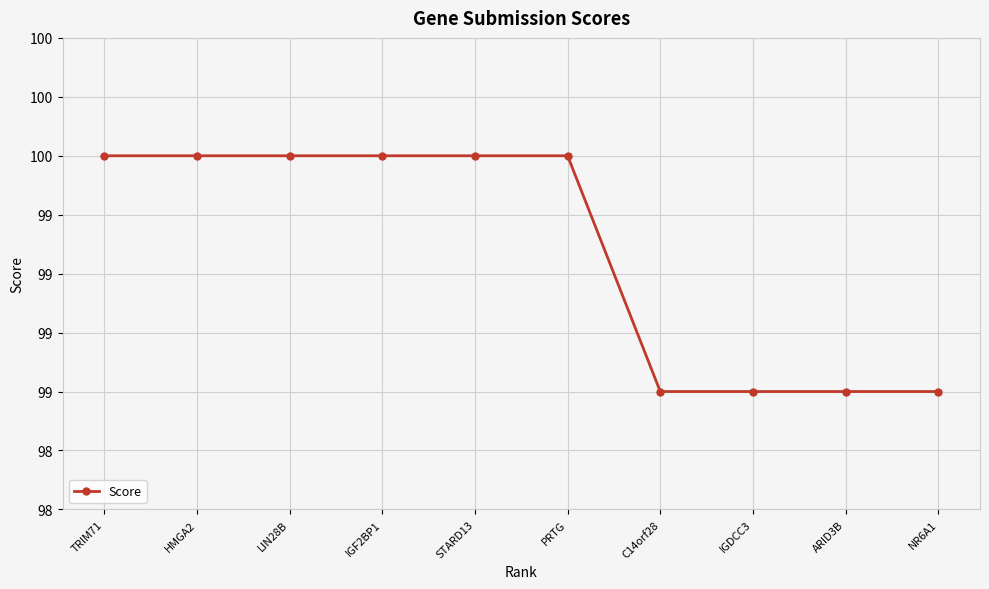

What is the label of the 1st point from the left?

TRIM71